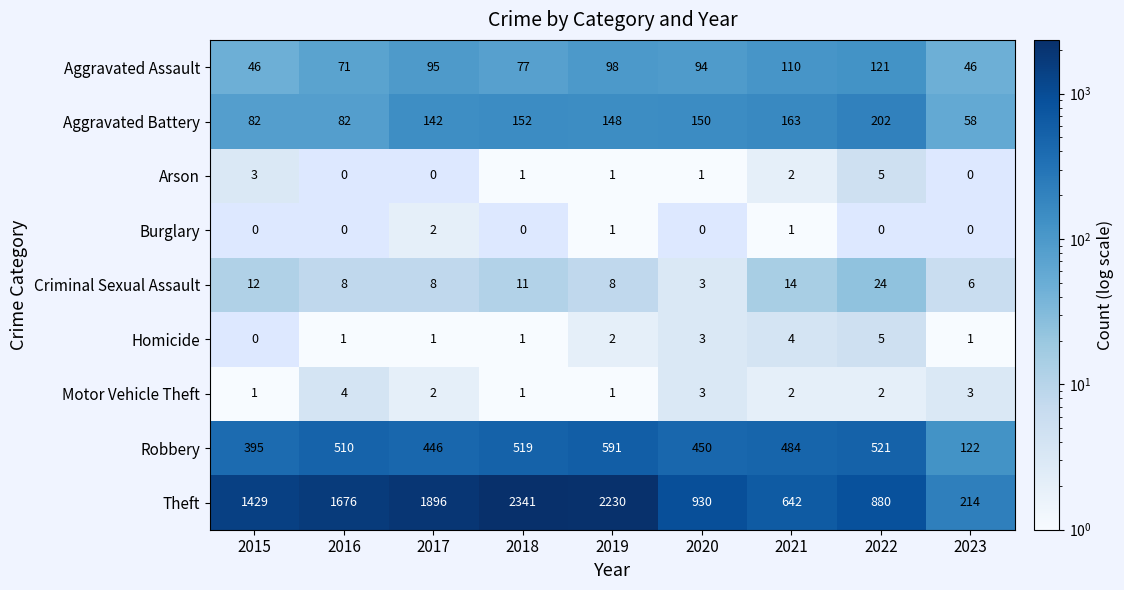

What is the difference between the second highest and minimum values in the Criminal Sexual Assault series?

11